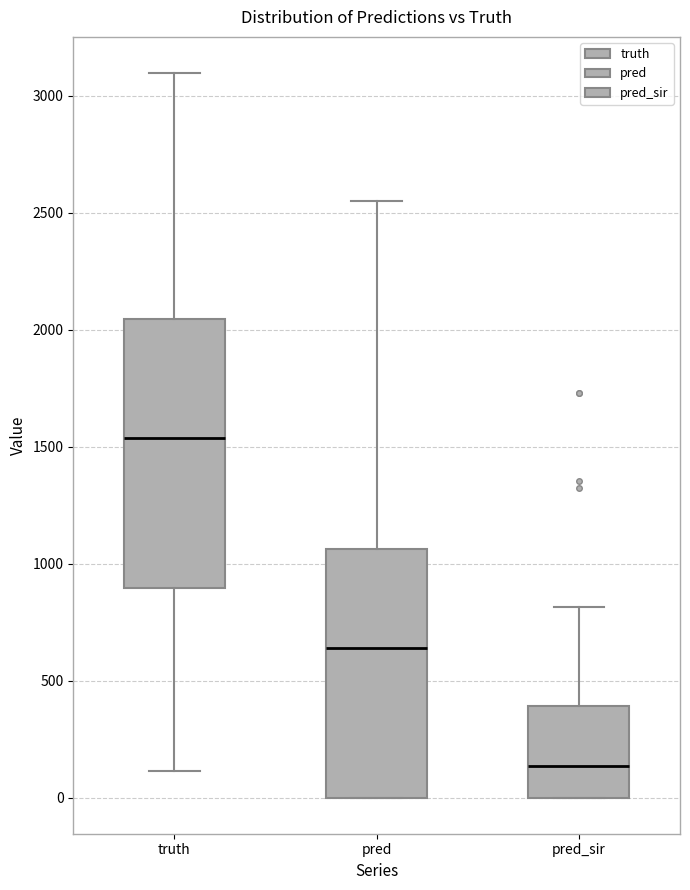

Which box's median line is the highest?

truth